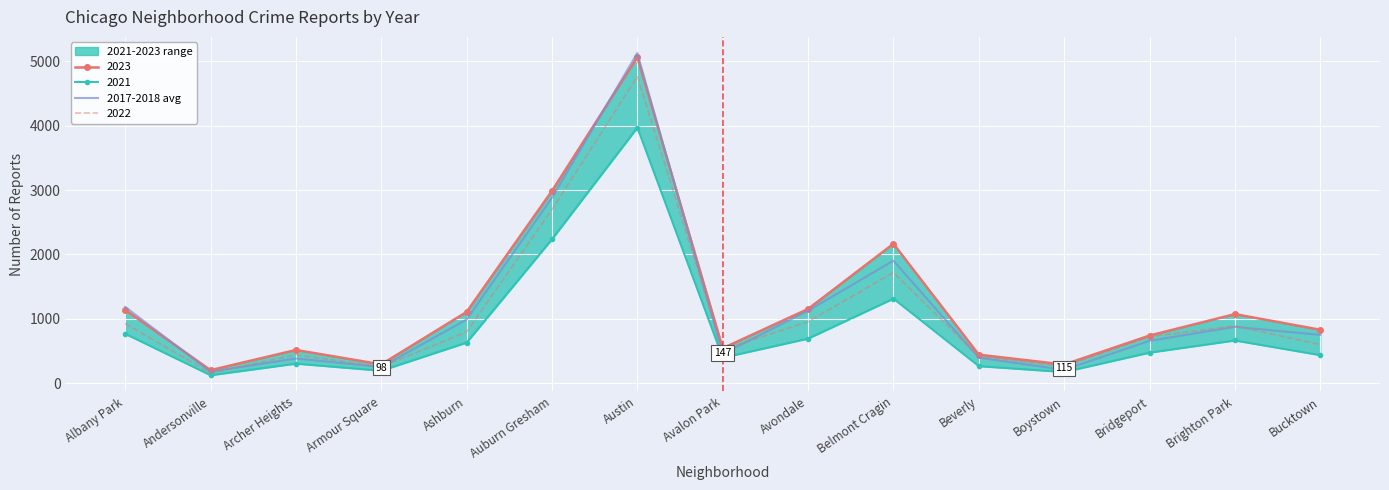

Between Armour Square and Albany Park, which is larger?

Albany Park